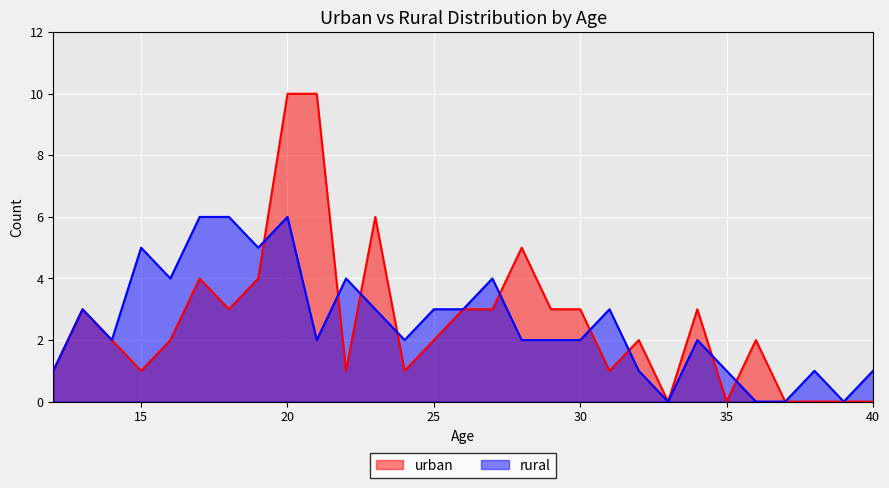

The value of urban at 27 is 3. True or false?

True